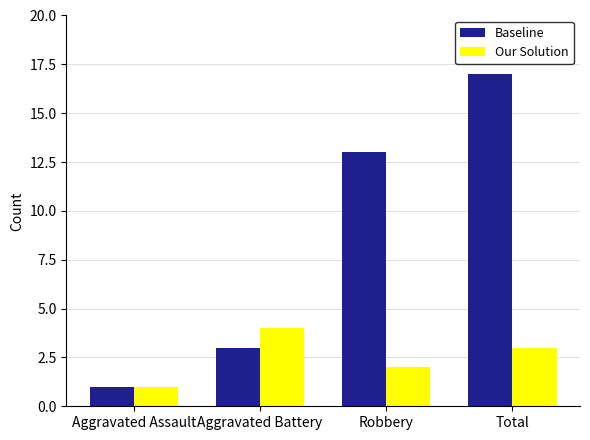

What is the approximate value of Baseline at Robbery?

13